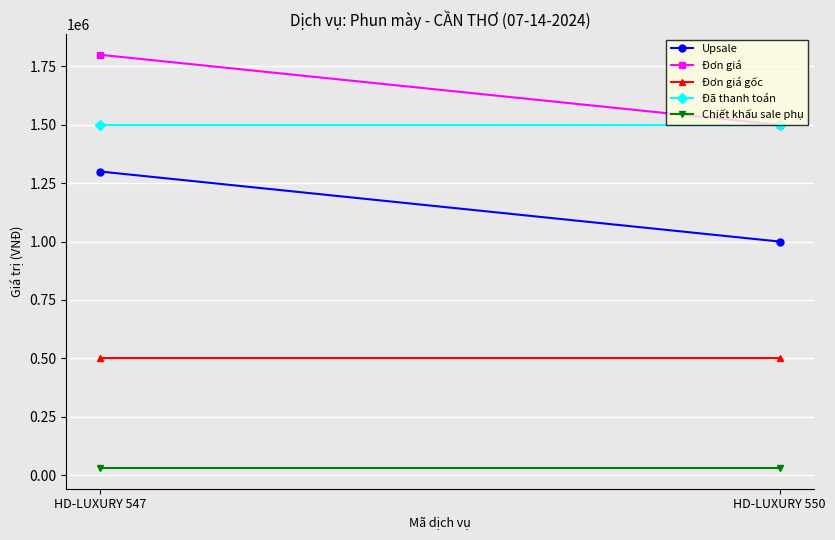

The value of Đơn giá at HD-LUXURY 550 is 1500000. True or false?

True